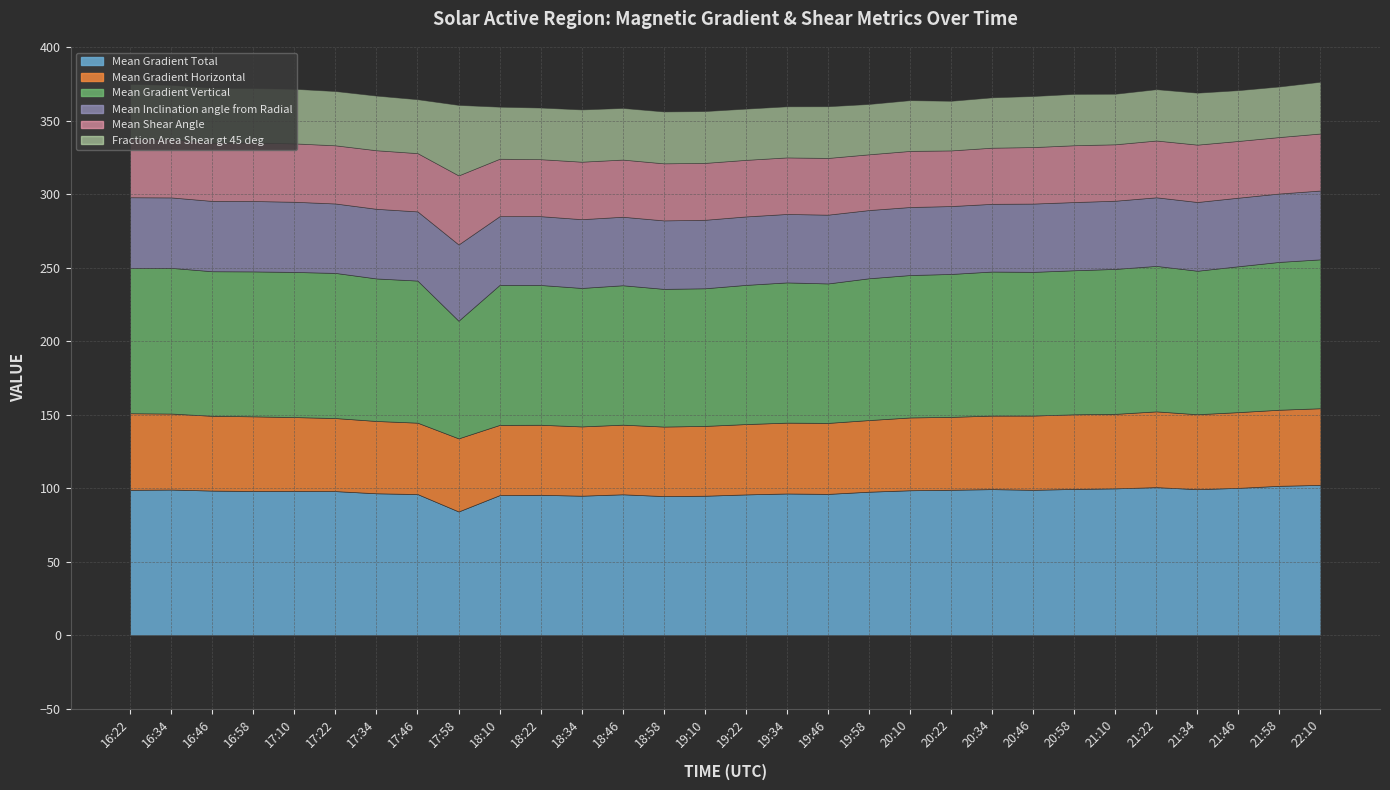

Which has a higher value, 17:22 or 21:10?

21:10